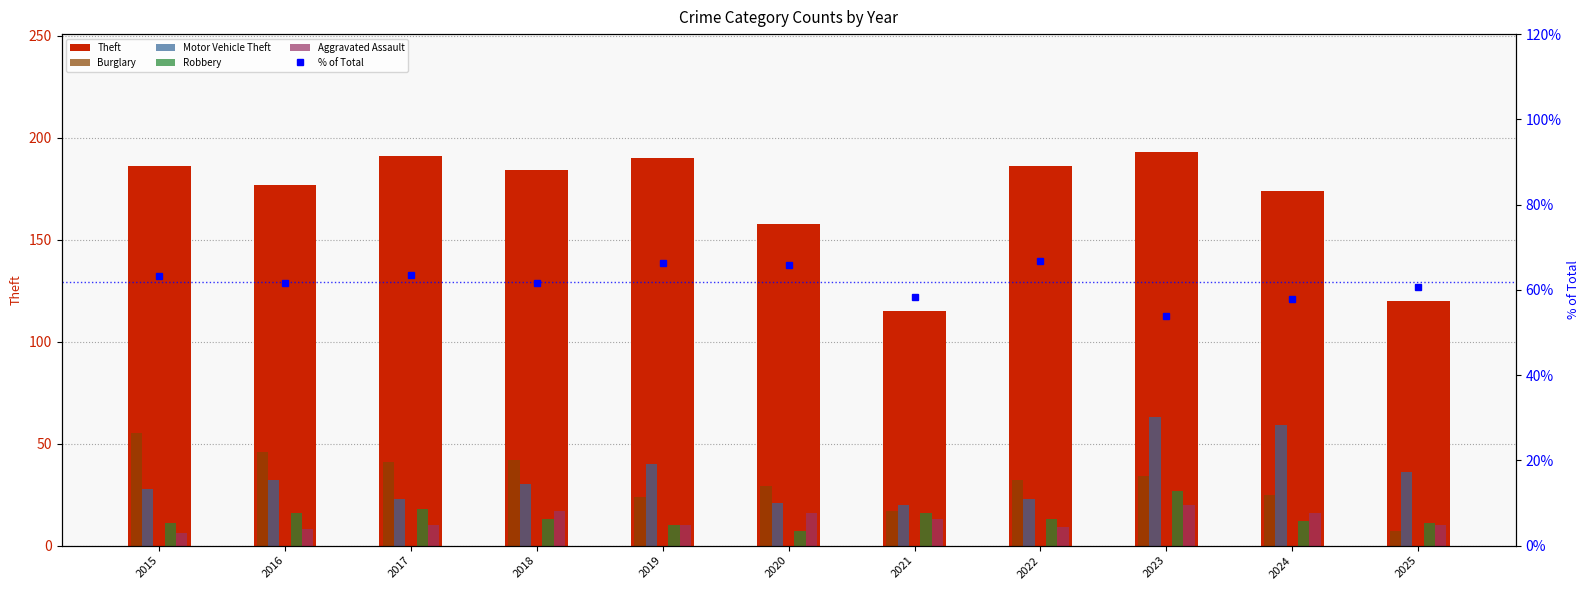

Reading left to right, list all the values displayed in this chart.

Theft: 2015=186.0	2016=177.0	2017=191.0	2018=184.0	2019=190.0	2020=158.0	2021=115.0	2022=186.0	2023=193.0	2024=174.0	2025=120.0
Burglary: 2015=55.0	2016=46.0	2017=41.0	2018=42.0	2019=24.0	2020=29.0	2021=17.0	2022=32.0	2023=34.0	2024=25.0	2025=7.0
Motor Vehicle Theft: 2015=28.0	2016=32.0	2017=23.0	2018=30.0	2019=40.0	2020=21.0	2021=20.0	2022=23.0	2023=63.0	2024=59.0	2025=36.0
Robbery: 2015=11.0	2016=16.0	2017=18.0	2018=13.0	2019=10.0	2020=7.0	2021=16.0	2022=13.0	2023=27.0	2024=12.0	2025=11.0
Aggravated Assault: 2015=6.0	2016=8.0	2017=10.0	2018=17.0	2019=10.0	2020=16.0	2021=13.0	2022=9.0	2023=20.0	2024=16.0	2025=10.0
% of Total: 2015=63.3	2016=61.7	2017=63.5	2018=61.5	2019=66.2	2020=65.8	2021=58.4	2022=66.7	2023=53.9	2024=57.8	2025=60.6